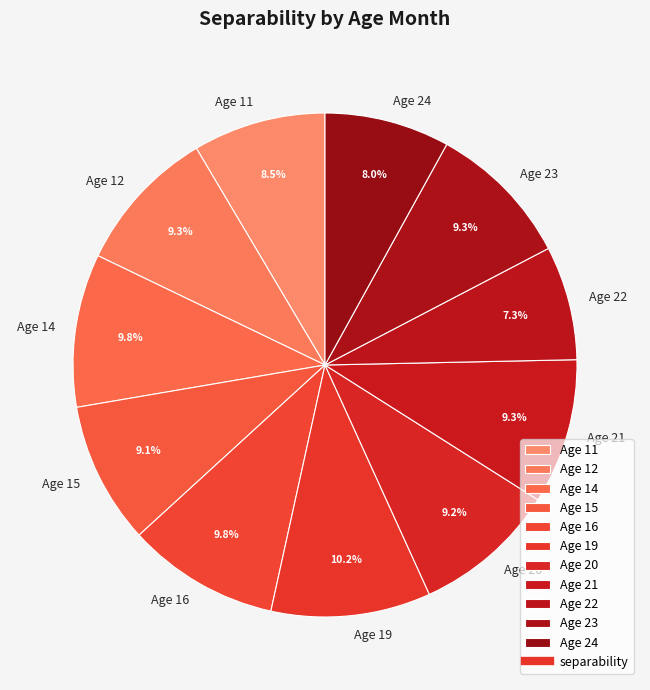

What percentage do Age 22 and Age 16 together represent?

17.1%